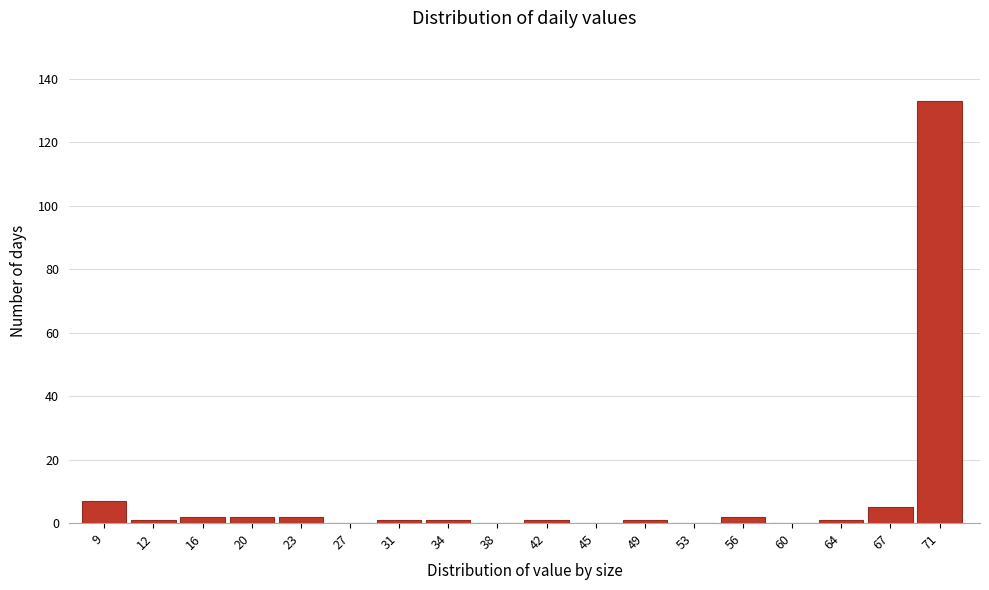

Reading right to left, extract all data points from this chart.

71=133	67=5	64=1	60=0	56=2	53=0	49=1	45=0	42=1	38=0	34=1	31=1	27=0	23=2	20=2	16=2	12=1	9=7